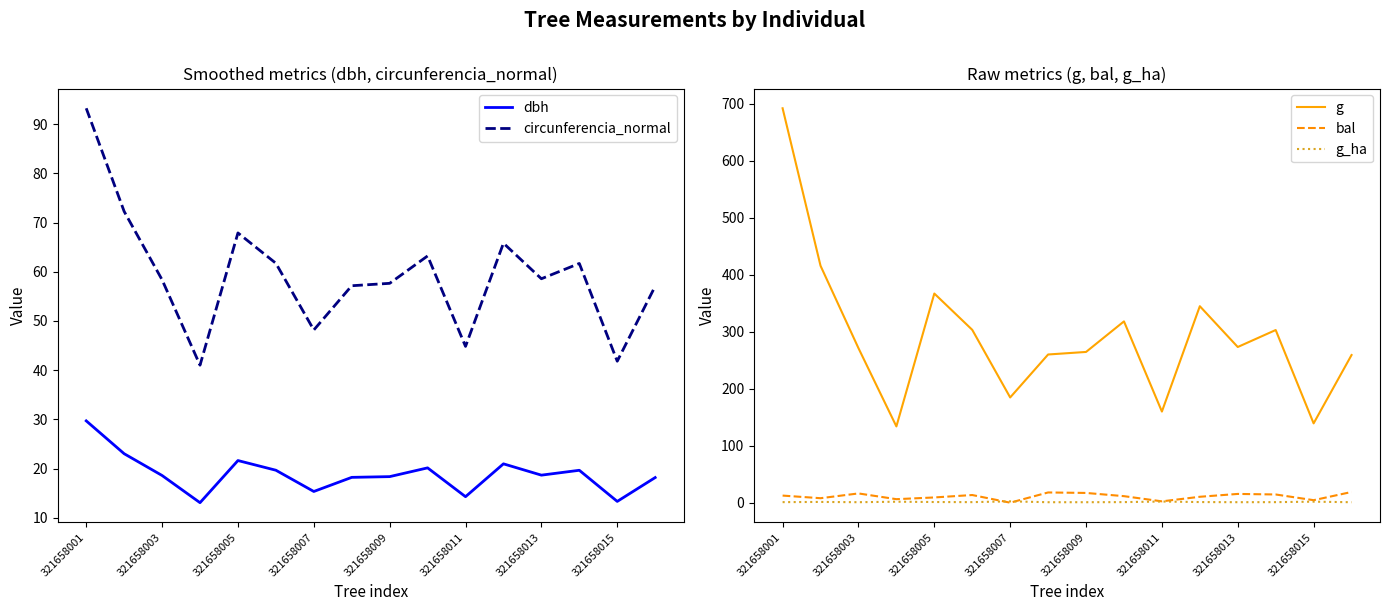

True or false: g_ha and g cross at least once.

False